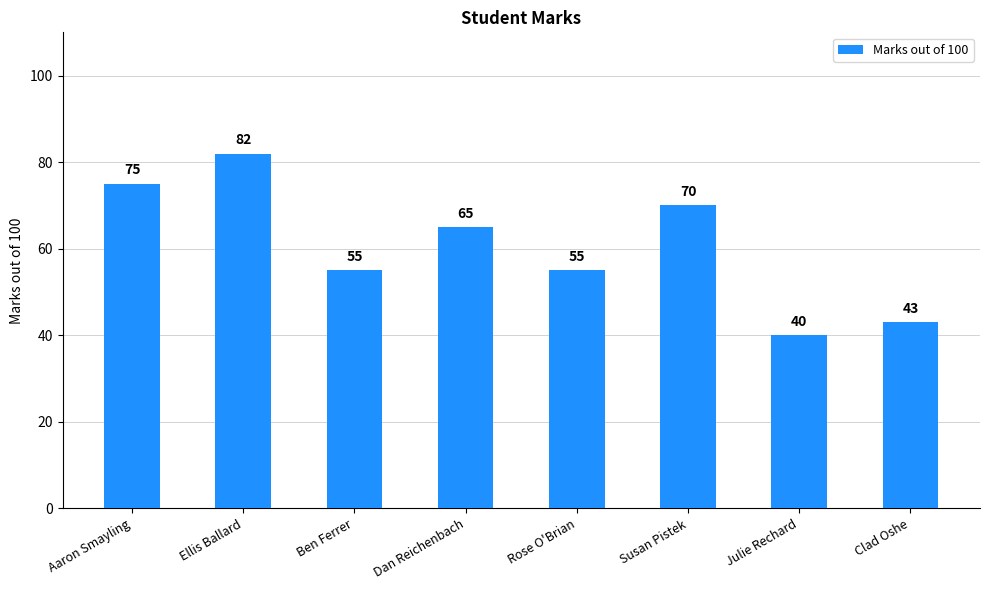

How many values are between 55 and 75?

5